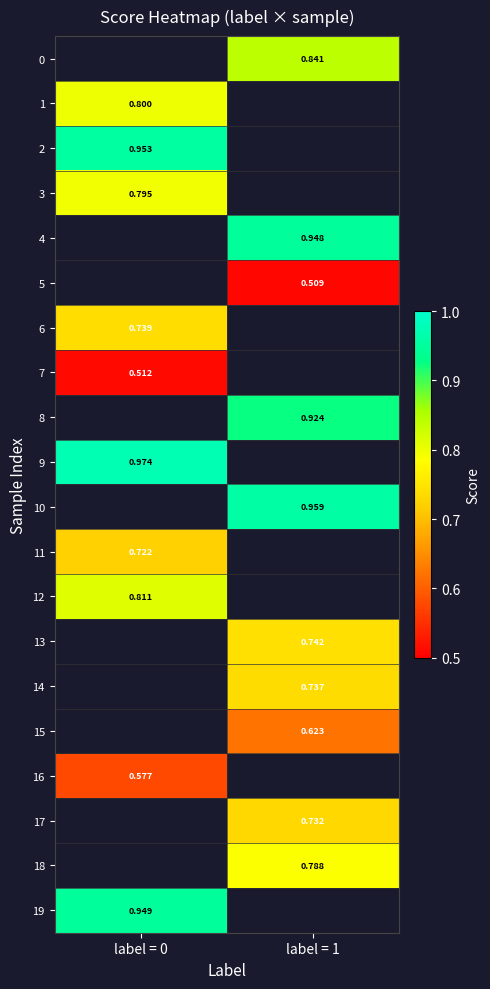

Is the value of 9 at label = 0 greater than the value of 6 at label = 0?

Yes